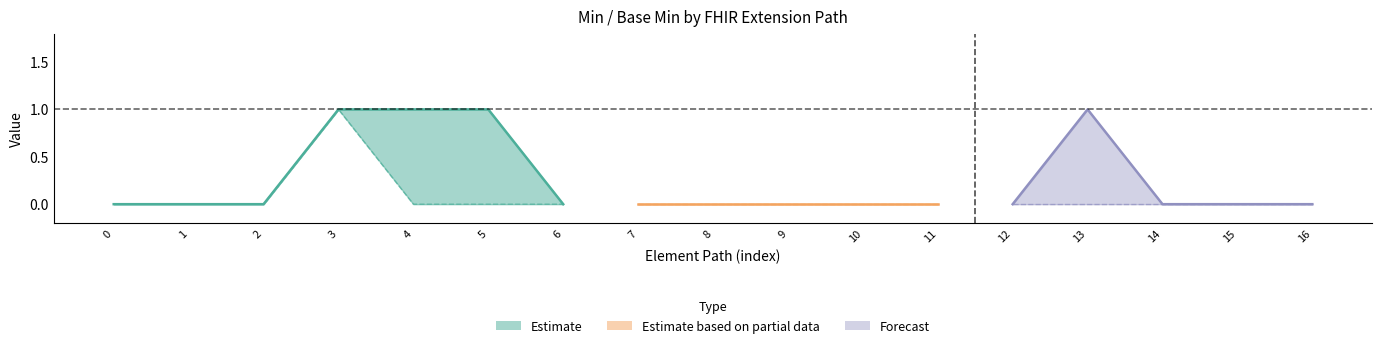

What is the maximum value for base_min_values?

1